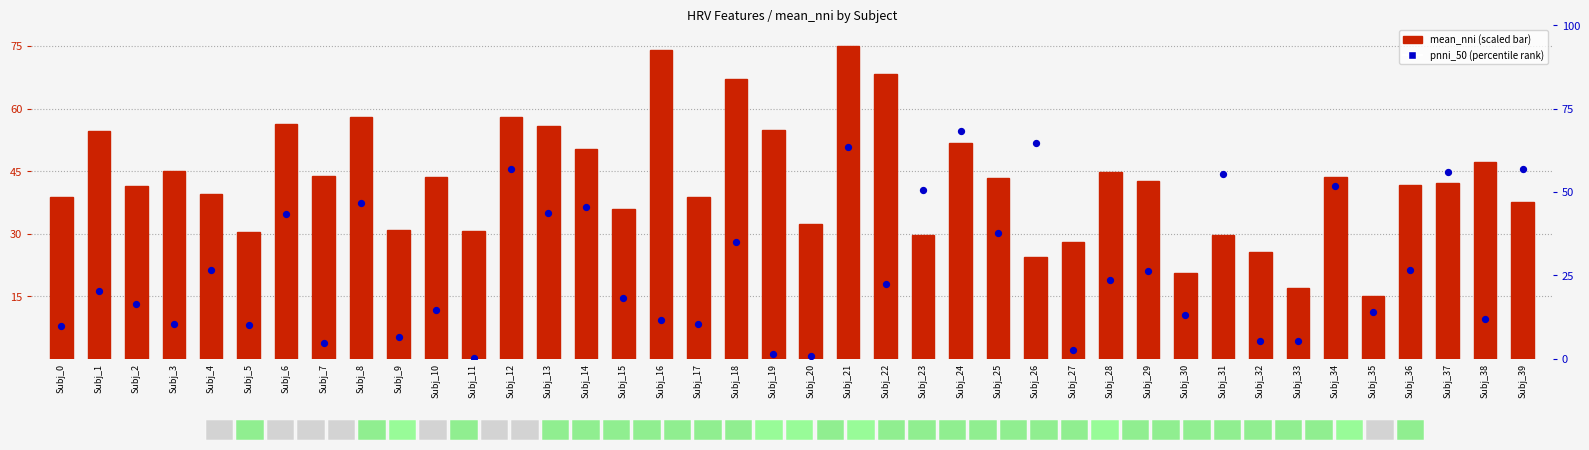

At which category is the sum across all series the highest?

Subj_21